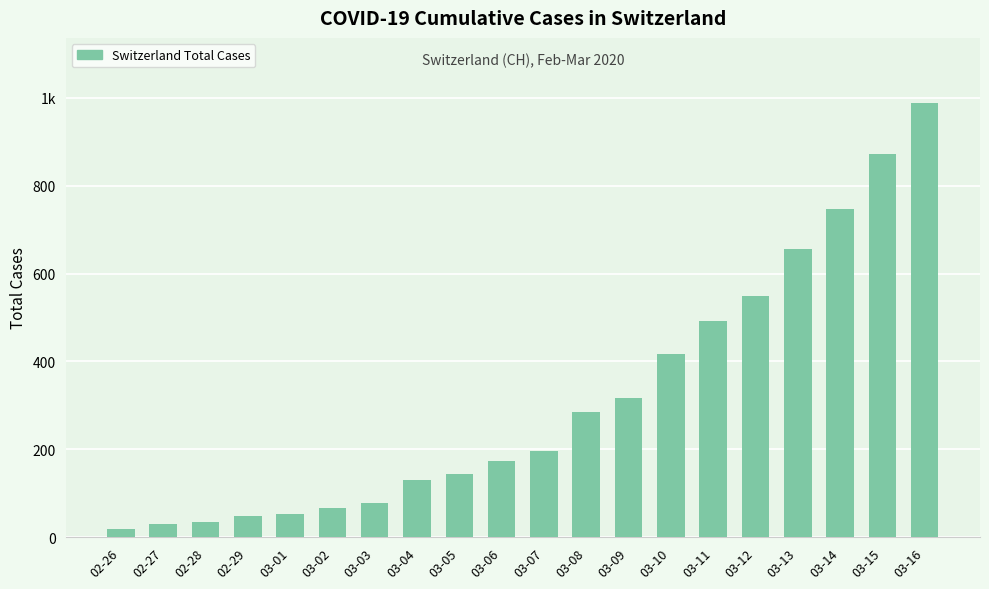

Approximately how many times larger is the value at 02-28 compared to 02-27?

1.2